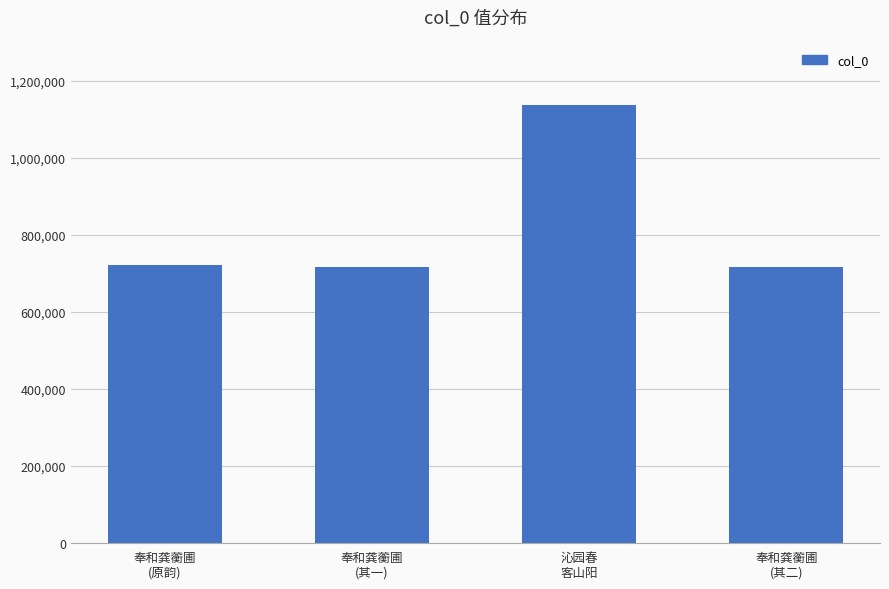

What is the value of the 3rd bar from the left?

1136840